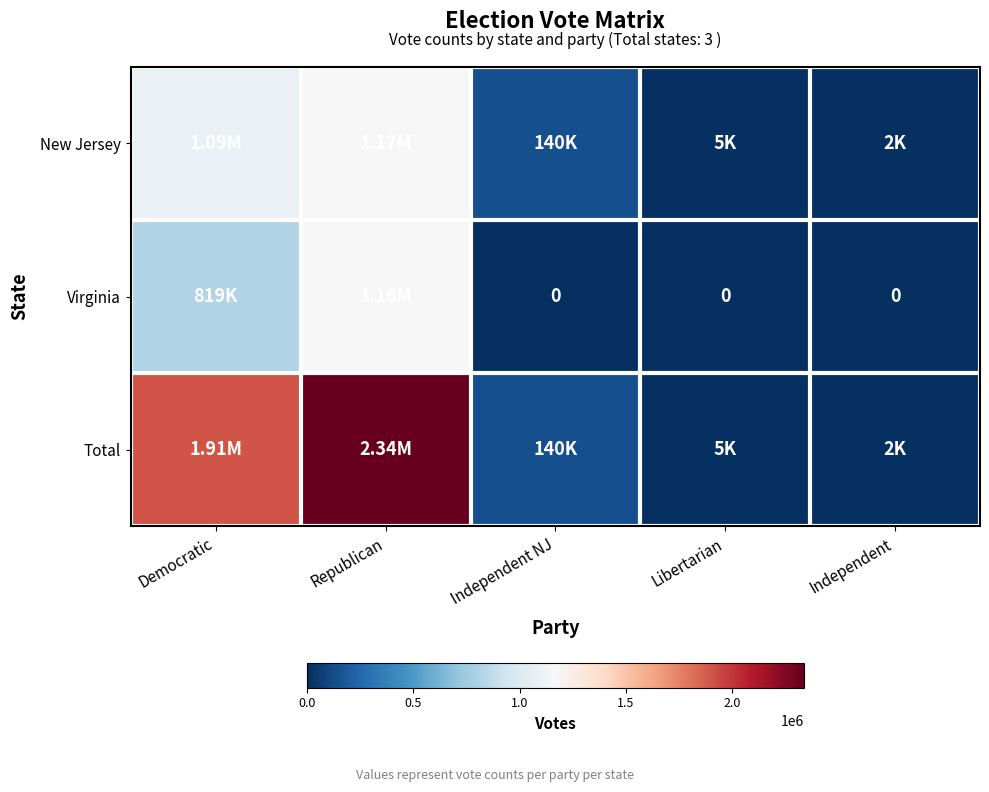

What is the sum of the Virginia values at Republican and Independent NJ?

1163523